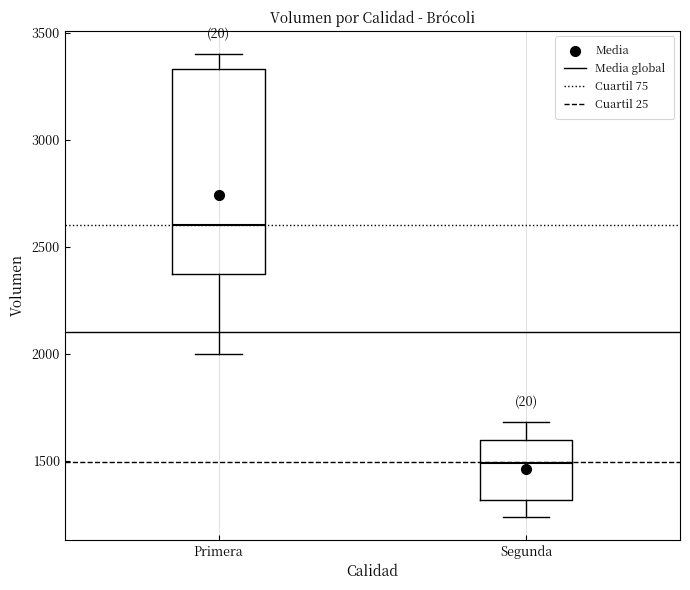

Reading left to right, read every box against the y-axis: the position of its median line, the range the box covers, and the ends of its whiskers. The values are not printed on the chart, so give them approximately, as read against the axis.

Primera: median 2600, box 2400 to 3350, whiskers 2000 to 3400
Segunda: median 1500, box 1300 to 1600, whiskers 1250 to 1700